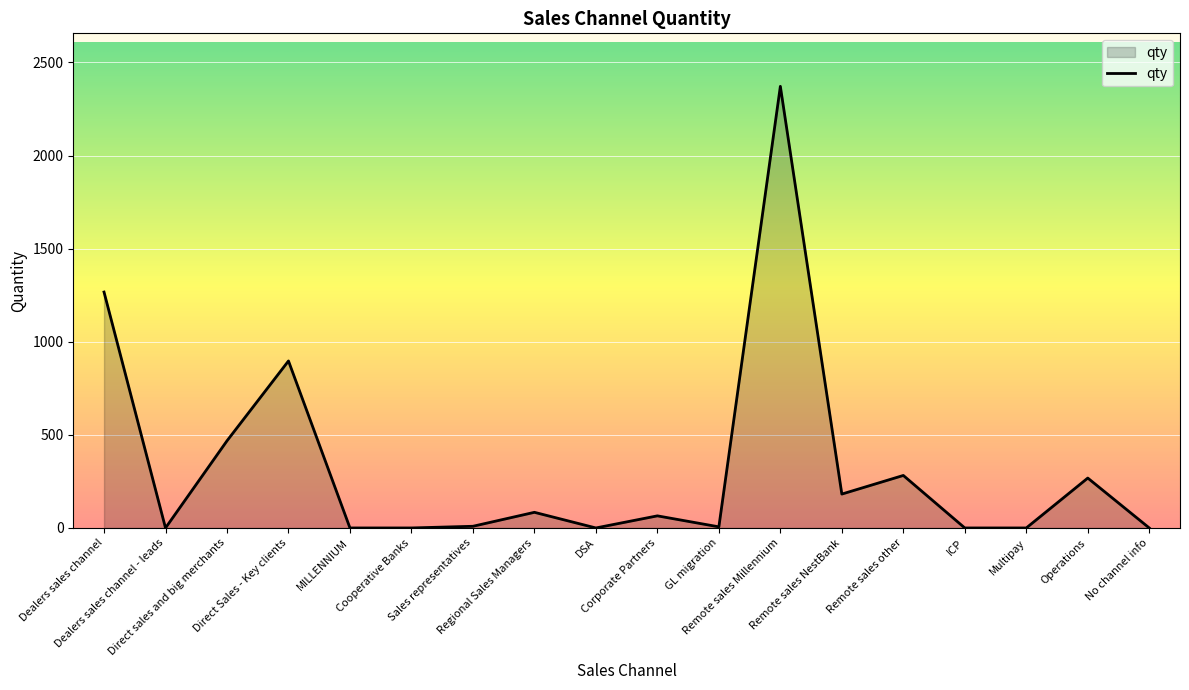

Between Sales representatives and Operations, which is larger?

Operations